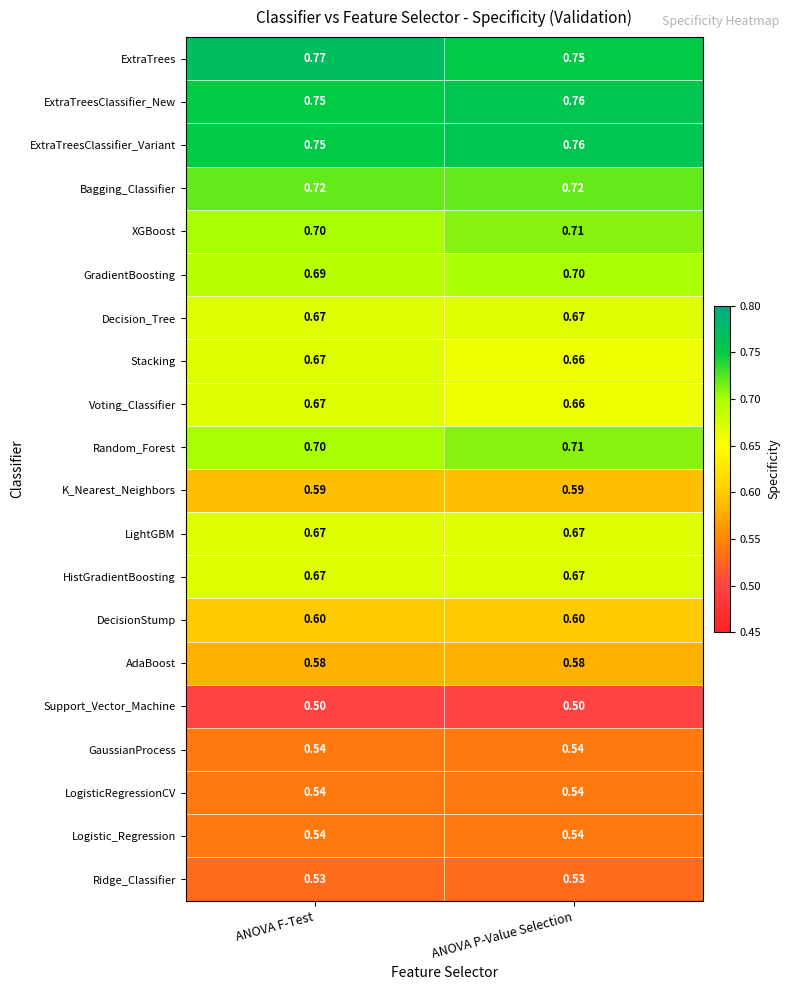

Which category has the highest value across all series?

ANOVA F-Test